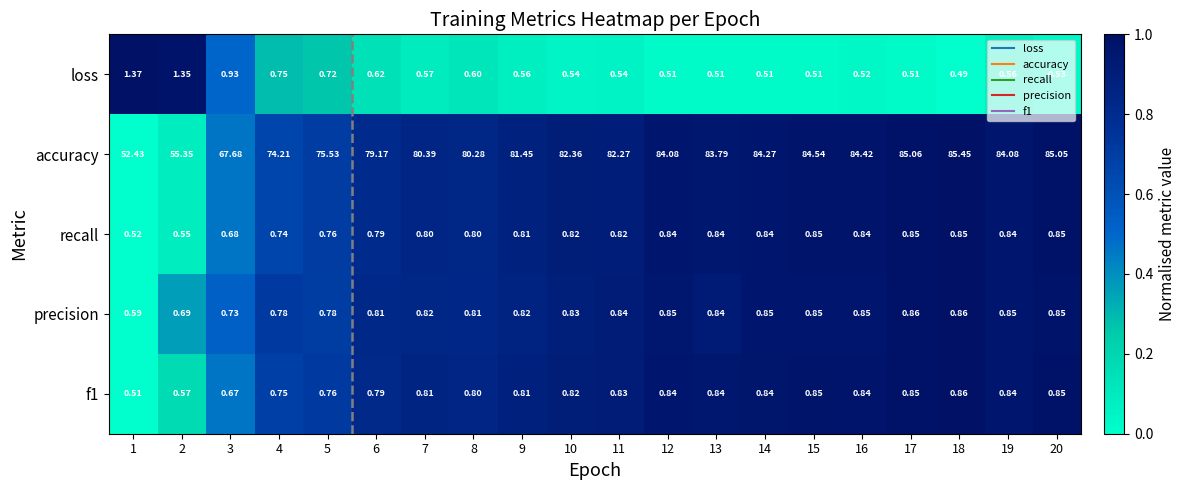

How many distinct data groups are displayed?

5